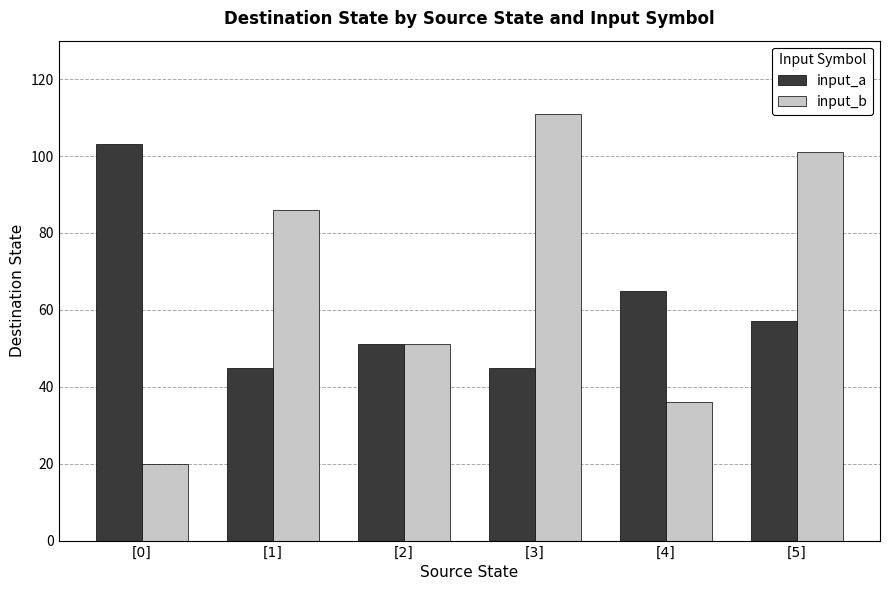

The input_a series shows 23 at [3]. True or false?

False